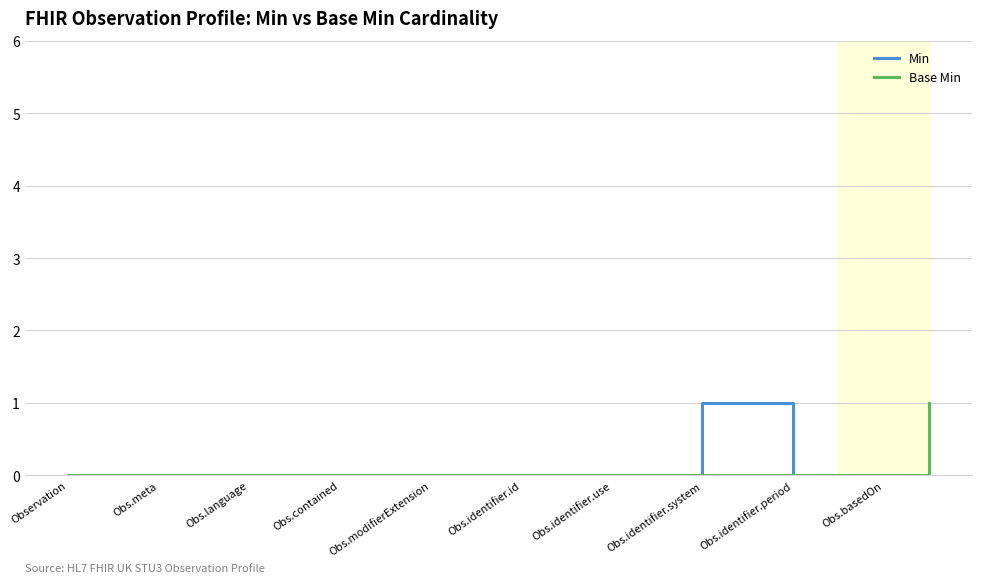

At which label is Base Min closest to 0?

Observation